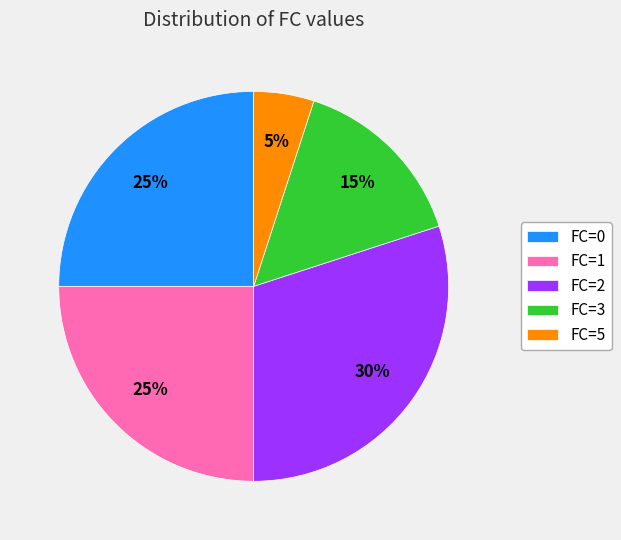

To the nearest percent, what is the difference between the largest and smallest slice percentages?

25%